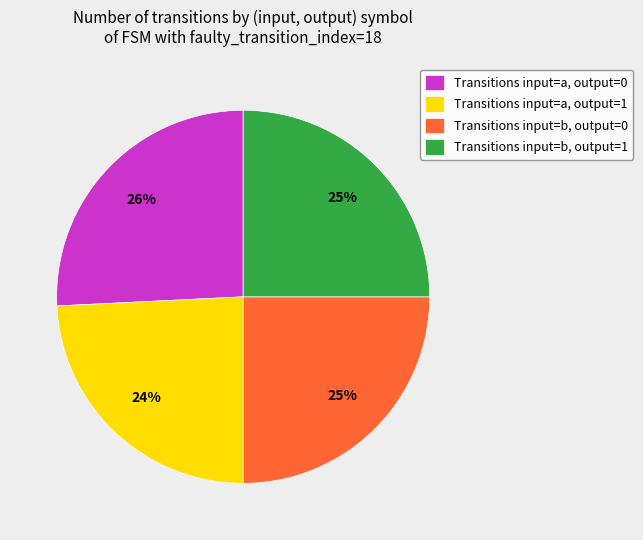

Is there any slice that represents more than half of the pie?

No